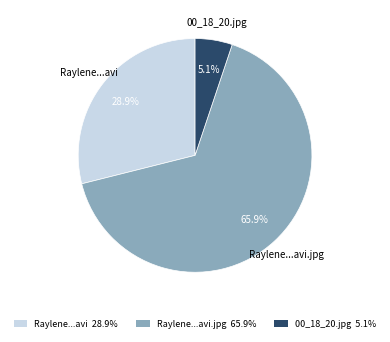

The 00_18_20.jpg slice represents 5% of the pie. True or false?

True